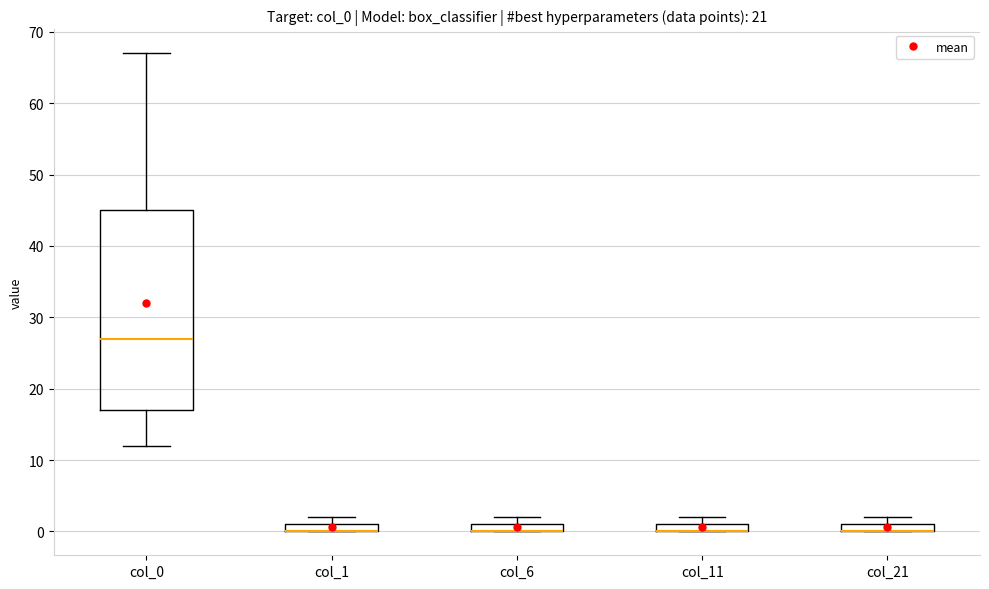

Where is the lower edge of the box for col_6 on the y-axis? The values are not printed on the chart, so give them approximately, as read against the axis.

0